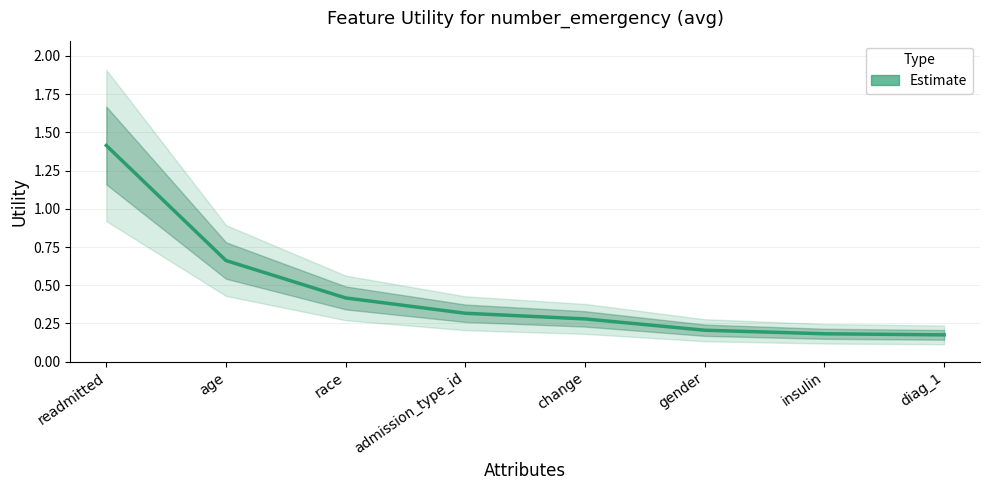

The chart shows a value of 0.2 at admission_type_id. True or false?

False